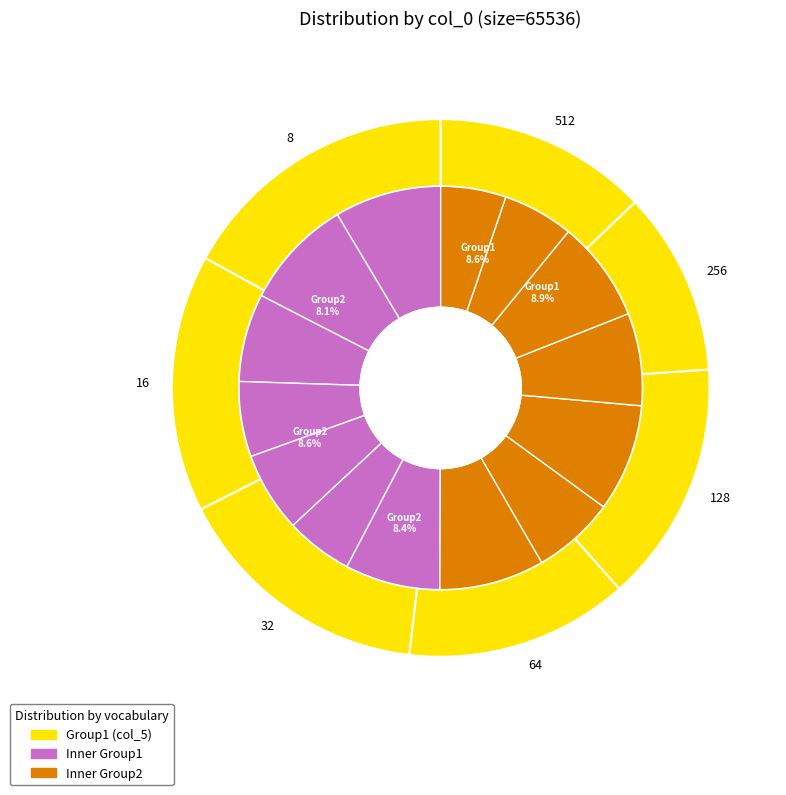

The 32 slice represents 17% of the pie. True or false?

True